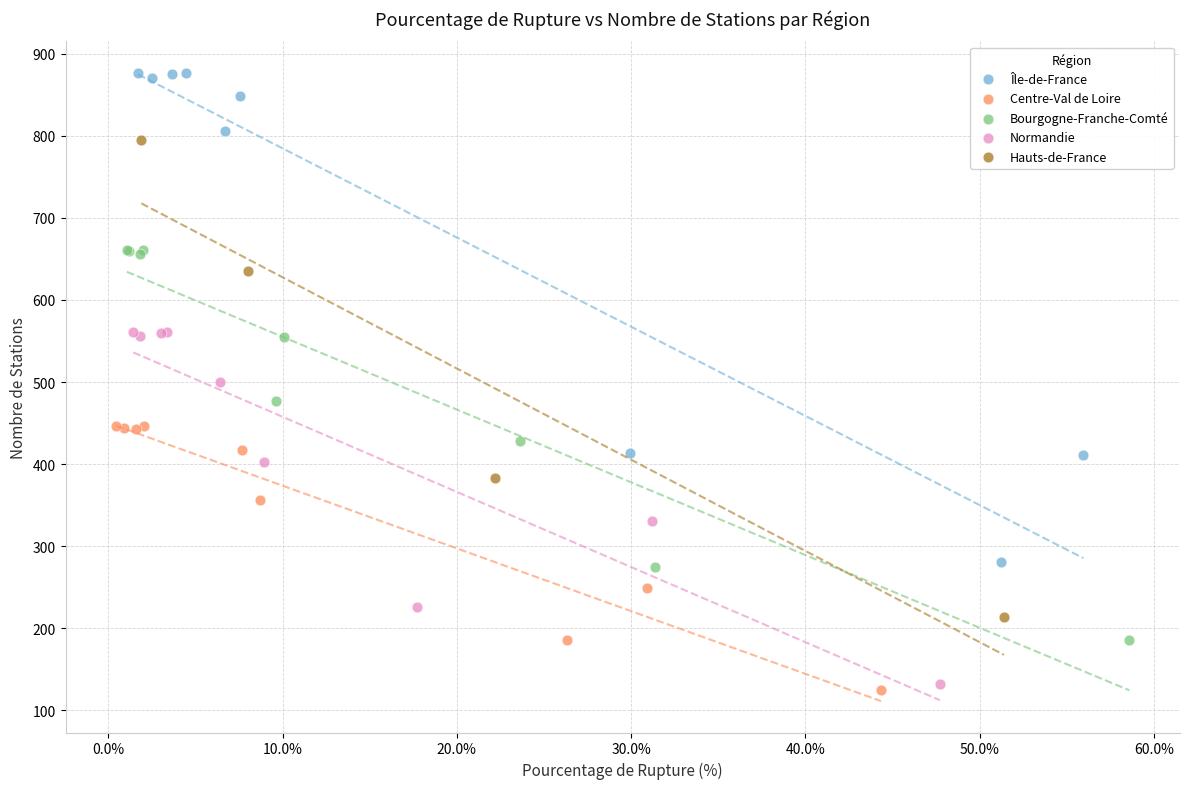

Which series has the widest spread of Y values?

Île-de-France